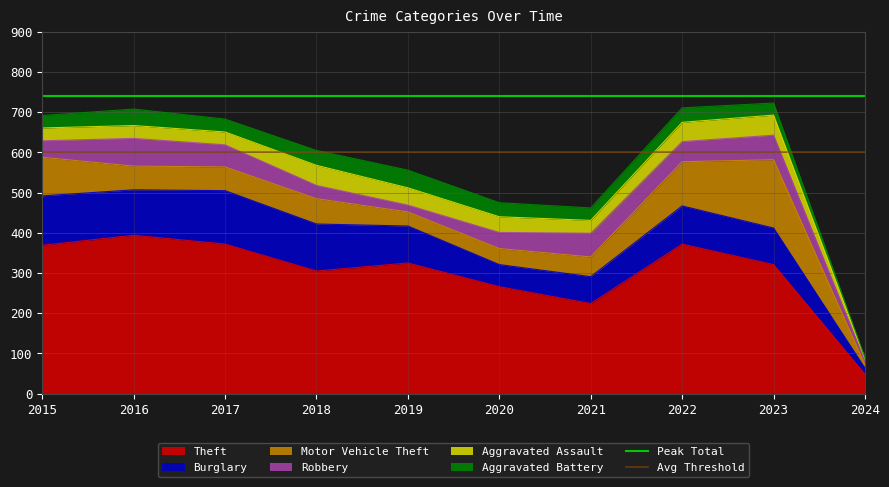

The value of Theft at 2021 is 137. True or false?

False